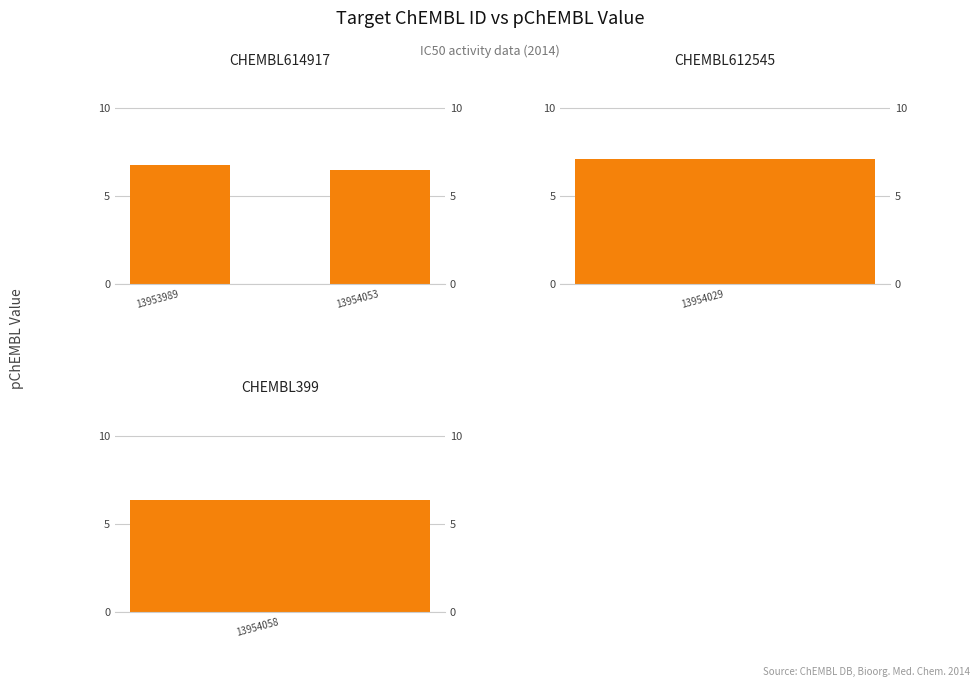

Between 13953989 and 13954053, which is larger?

13953989